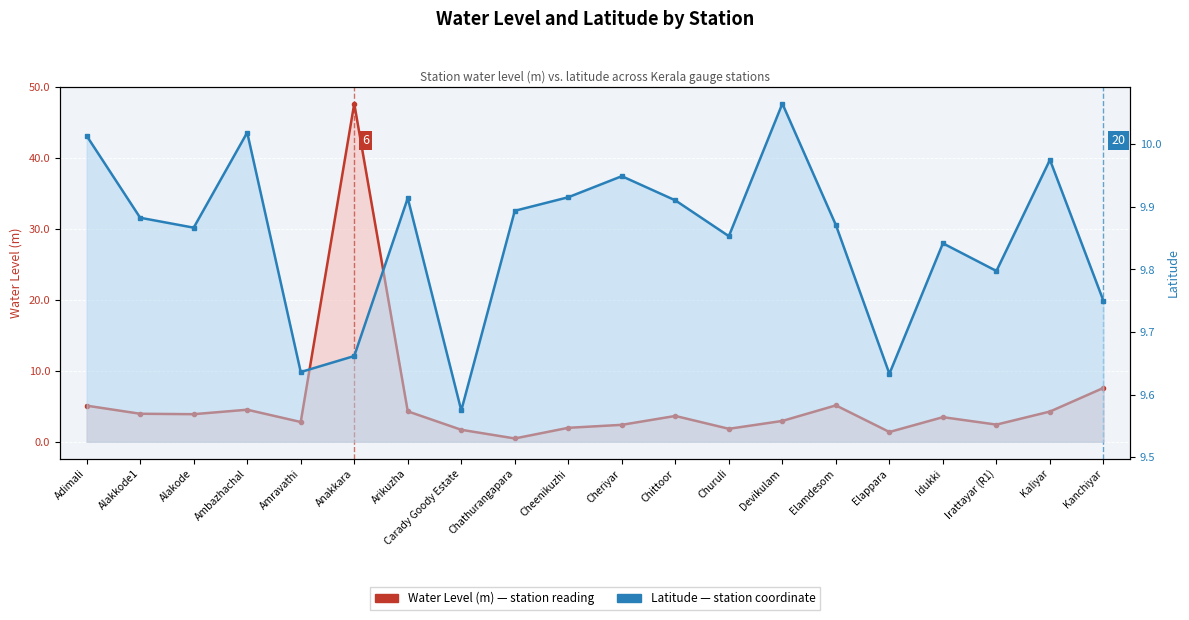

What is the approximate value of Water Level (m) at Elamdesom?

5.1